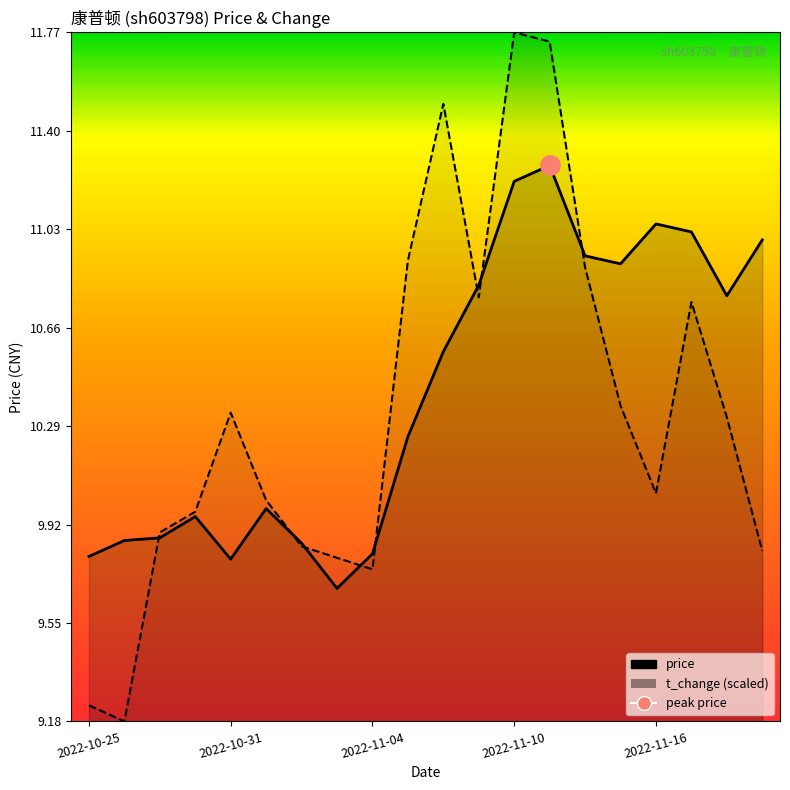

At which label is t_change closest to 10?

2022-11-01